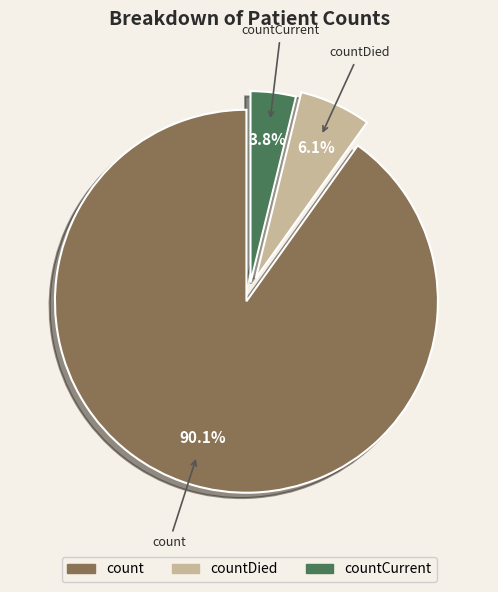

Is there any slice that represents more than half of the pie?

Yes